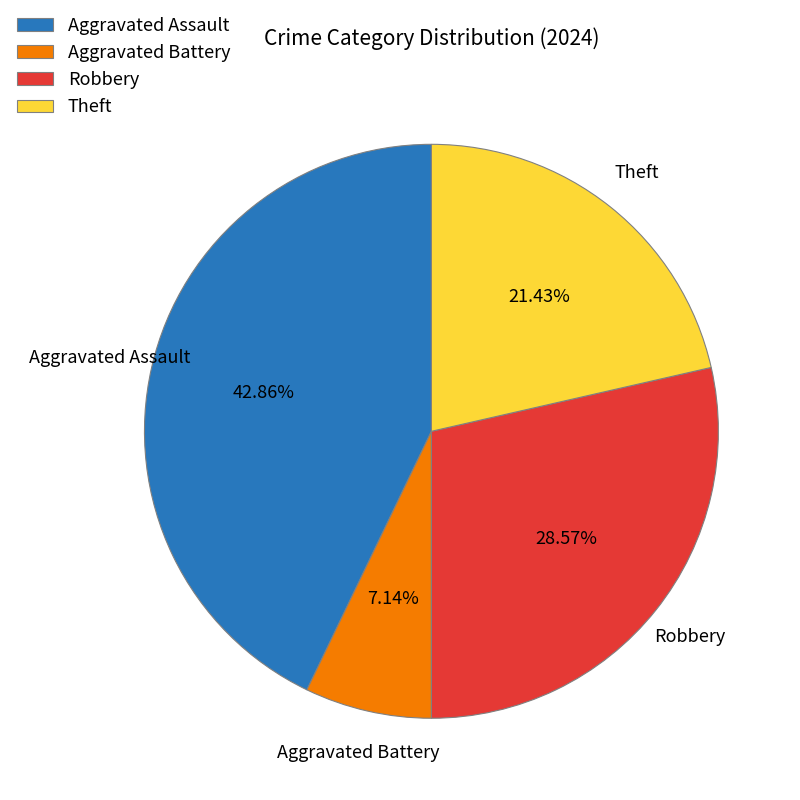

What is the total percentage of Theft and Robbery?

50.0%